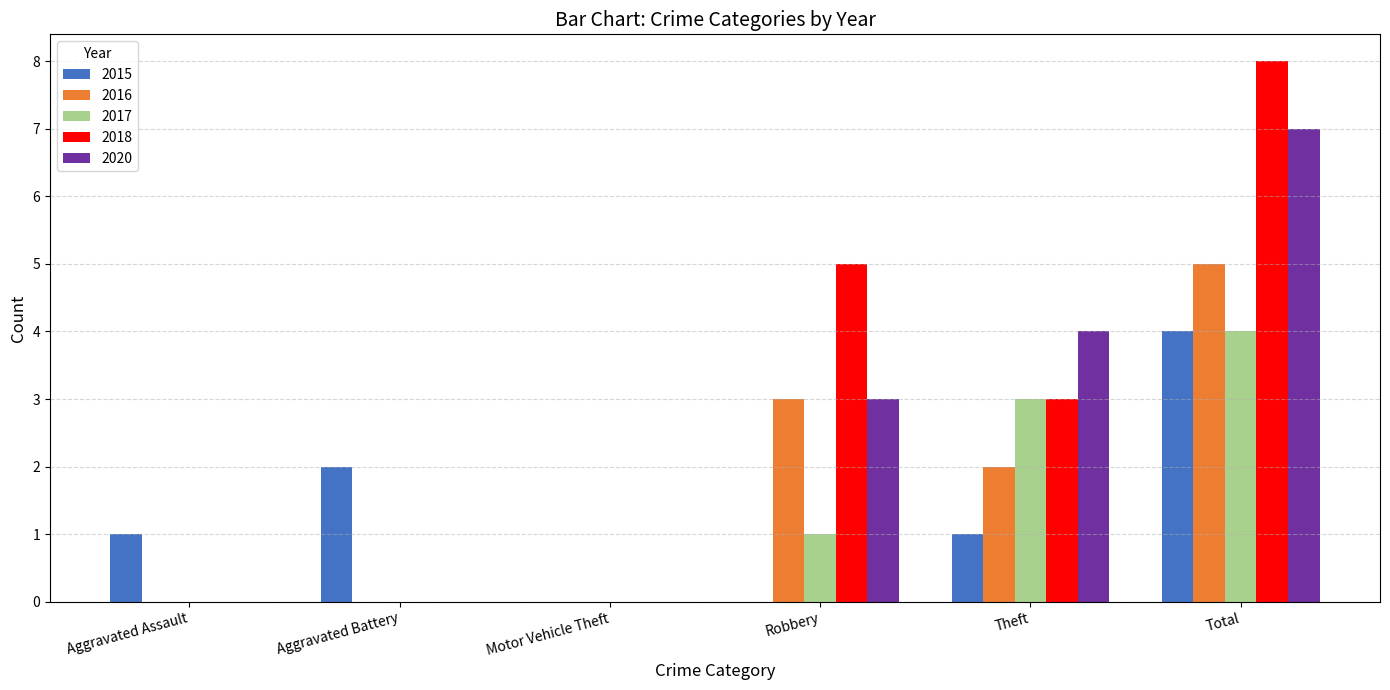

What are all the series names shown in the legend?

2015, 2016, 2017, 2018, 2020